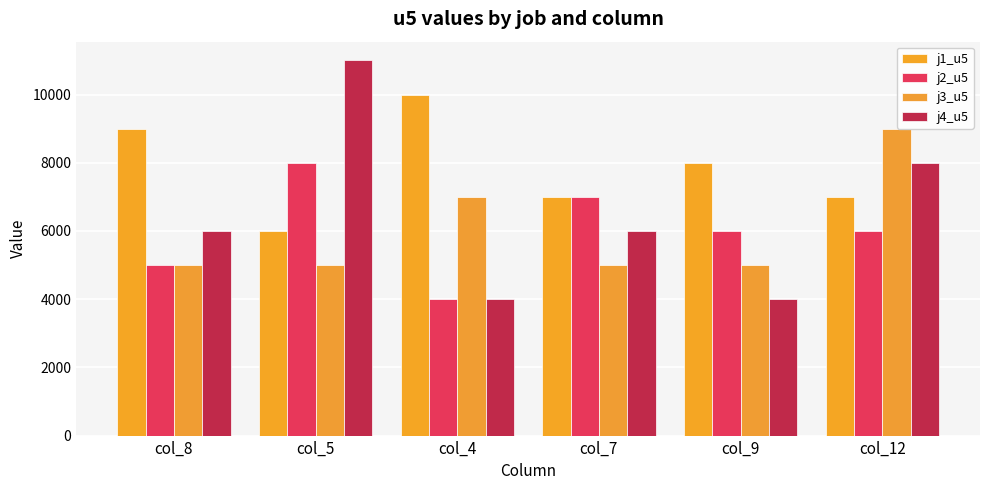

Reading left to right, extract all data points from this chart.

j1_u5: col_8=9000.0	col_5=6000.0	col_4=10000.0	col_7=7000.0	col_9=8000.0	col_12=7000.0
j2_u5: col_8=5000.0	col_5=8000.0	col_4=4000.0	col_7=7000.0	col_9=6000.0	col_12=6000.0
j3_u5: col_8=5000.0	col_5=5000.0	col_4=7000.0	col_7=5000.0	col_9=5000.0	col_12=9000.0
j4_u5: col_8=6000.0	col_5=11000.0	col_4=4000.0	col_7=6000.0	col_9=4000.0	col_12=8000.0